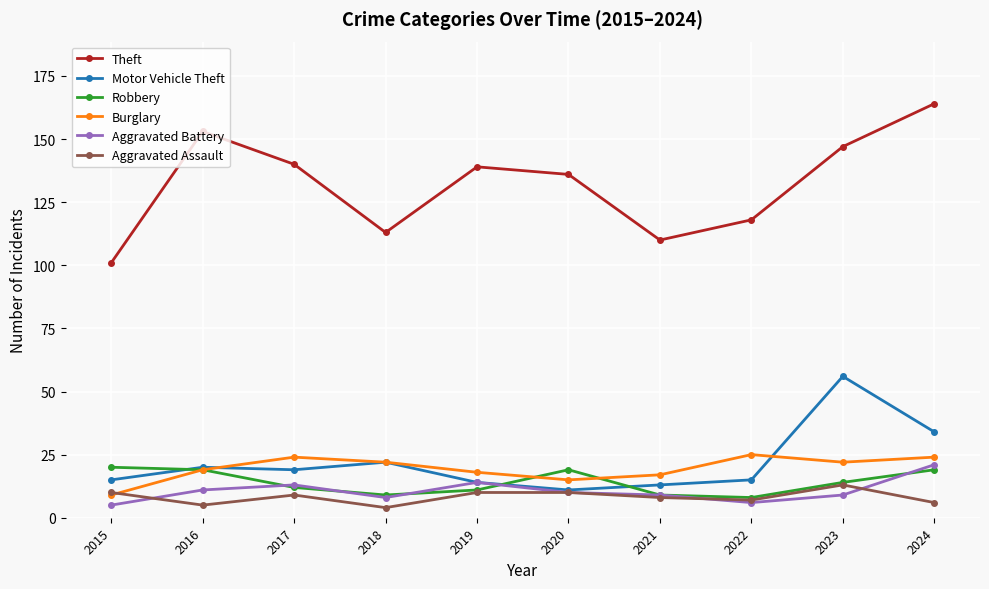

What value does the Robbery series have at 2024?

19